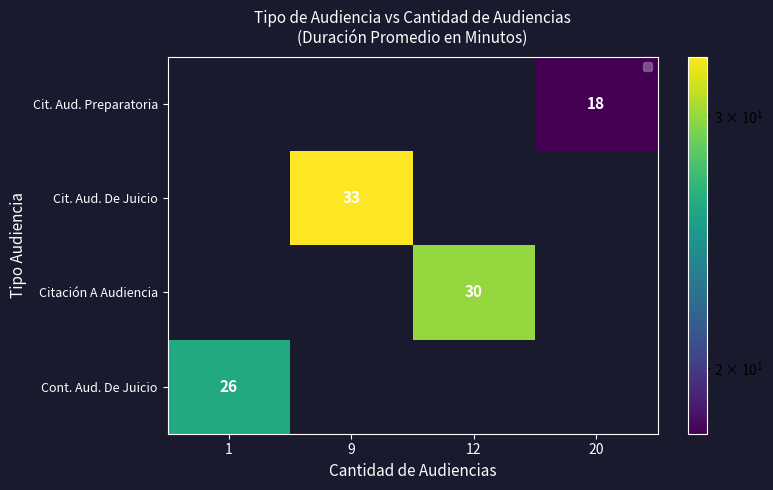

How many data points does each series have?

4